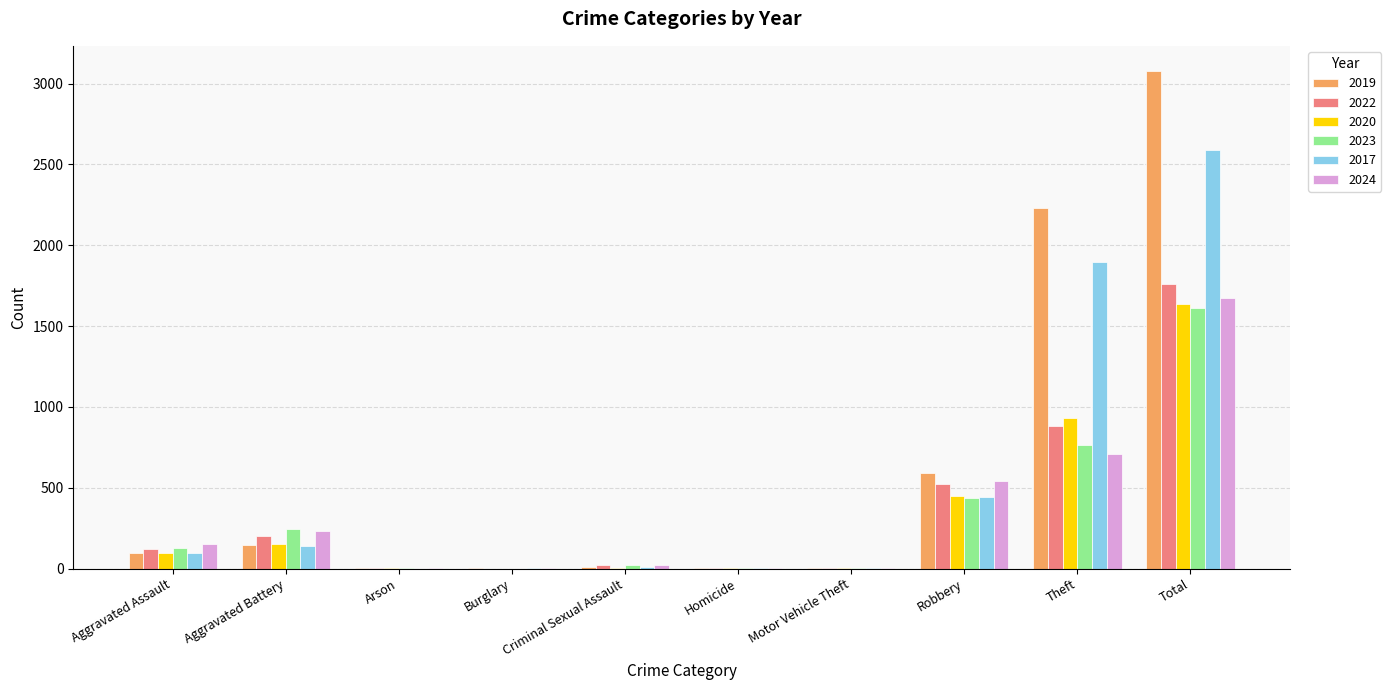

What is the highest value of the 2022 series?

1761